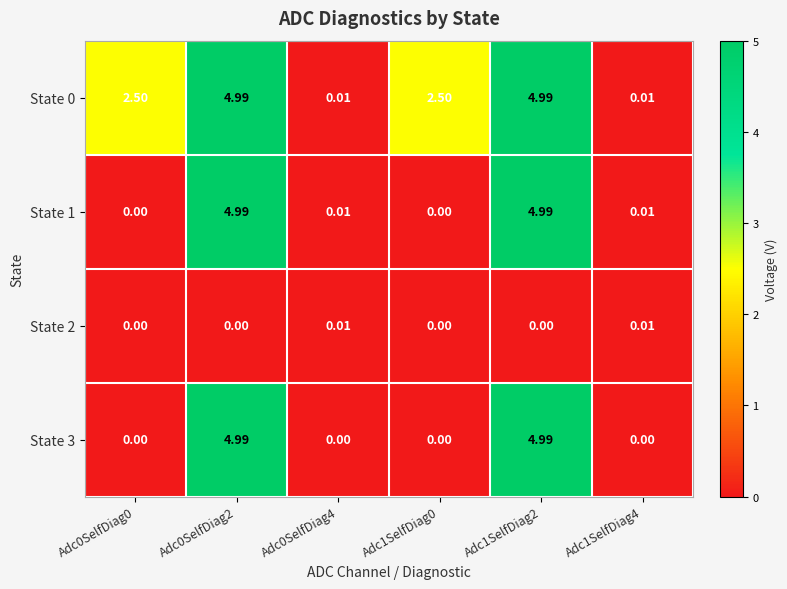

What is the maximum value shown in the chart?

5.0